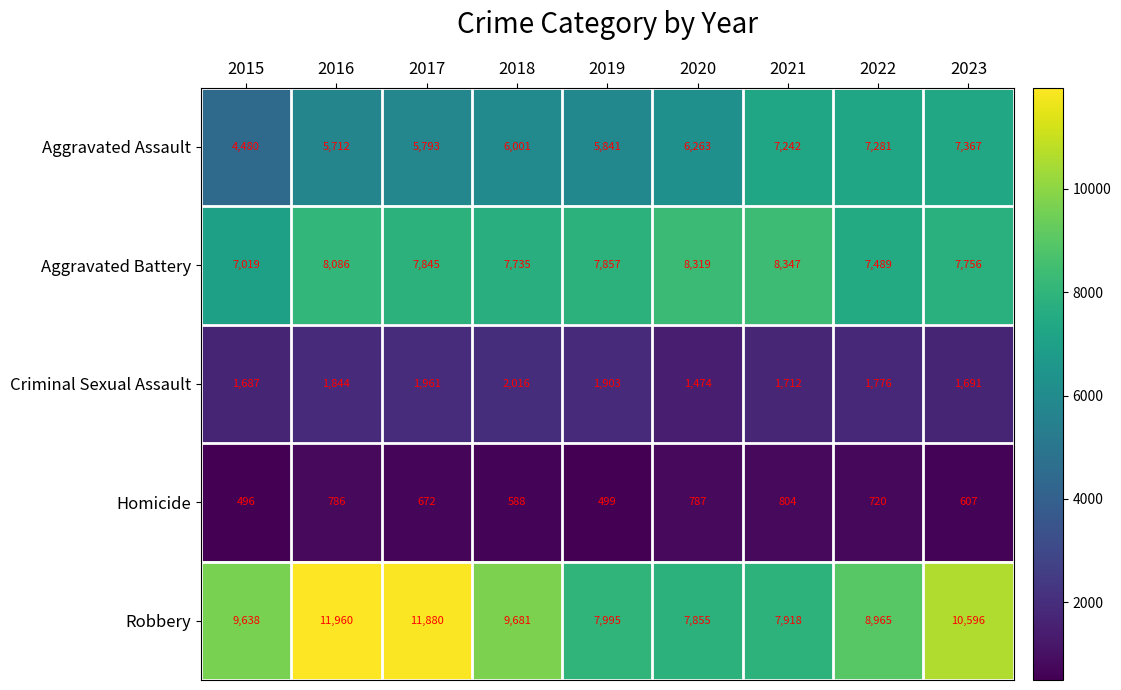

Rank the series at 2016 from lowest to highest value.

Homicide, Criminal Sexual Assault, Aggravated Assault, Aggravated Battery, Robbery